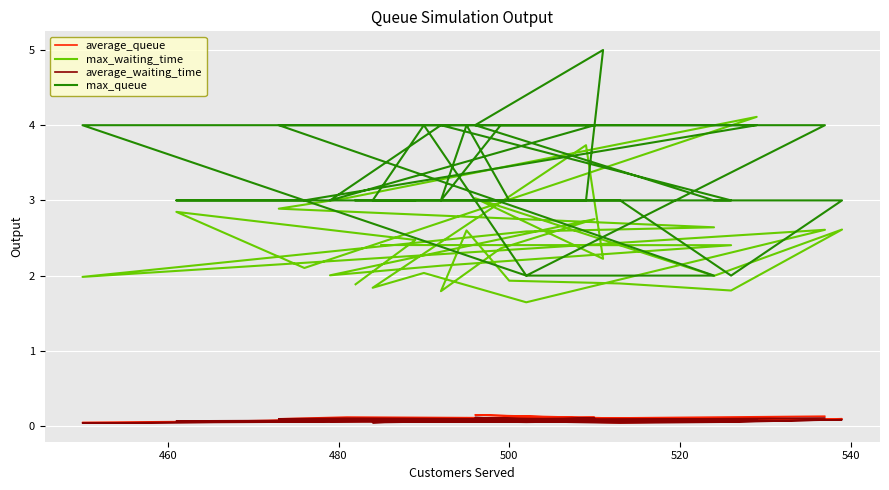

What is the maximum value for average_waiting_time?

0.1